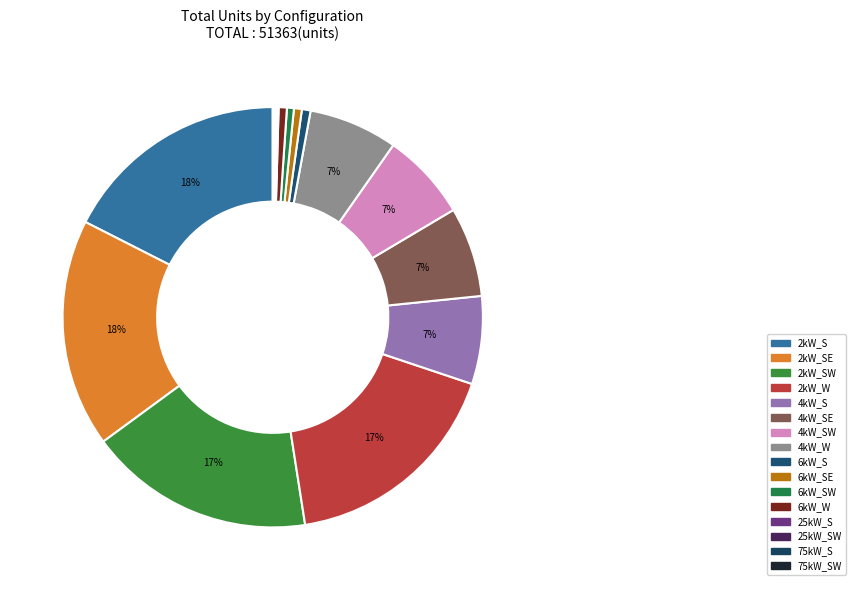

Count the number of slices in the pie.

16